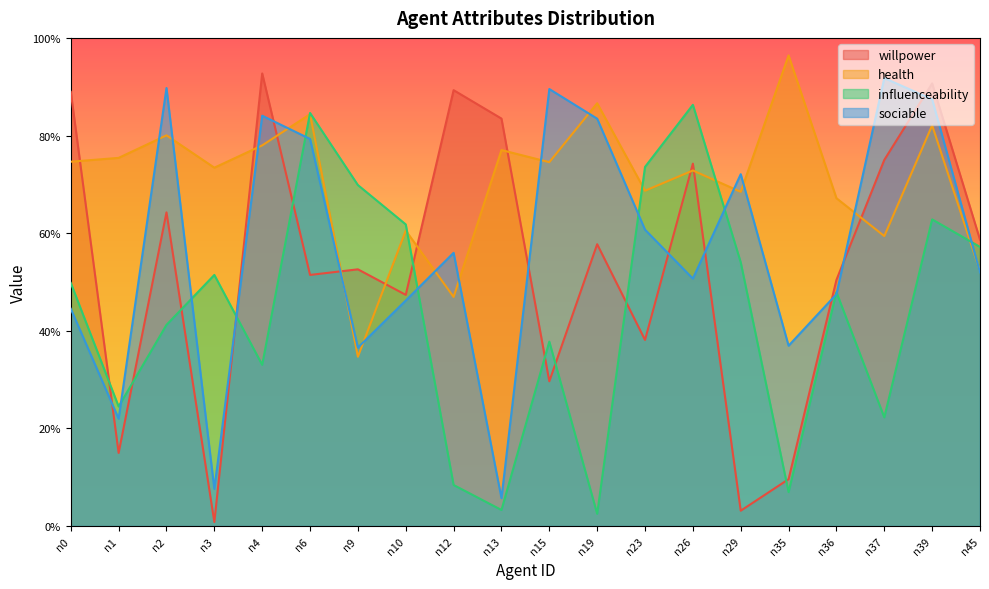

Does the chart display data point markers on the line(s)?

No